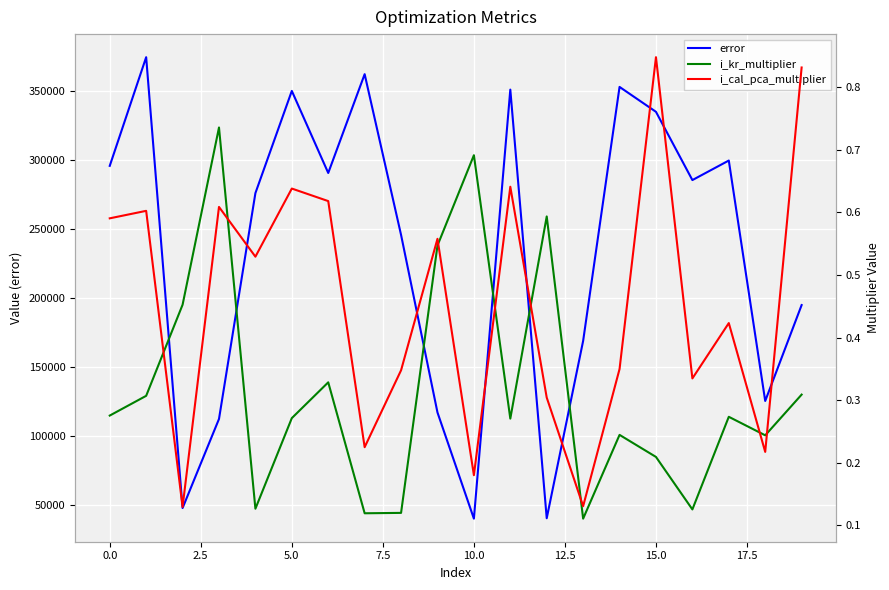

What are all the series names shown in the legend?

error, i_kr_multiplier, i_cal_pca_multiplier